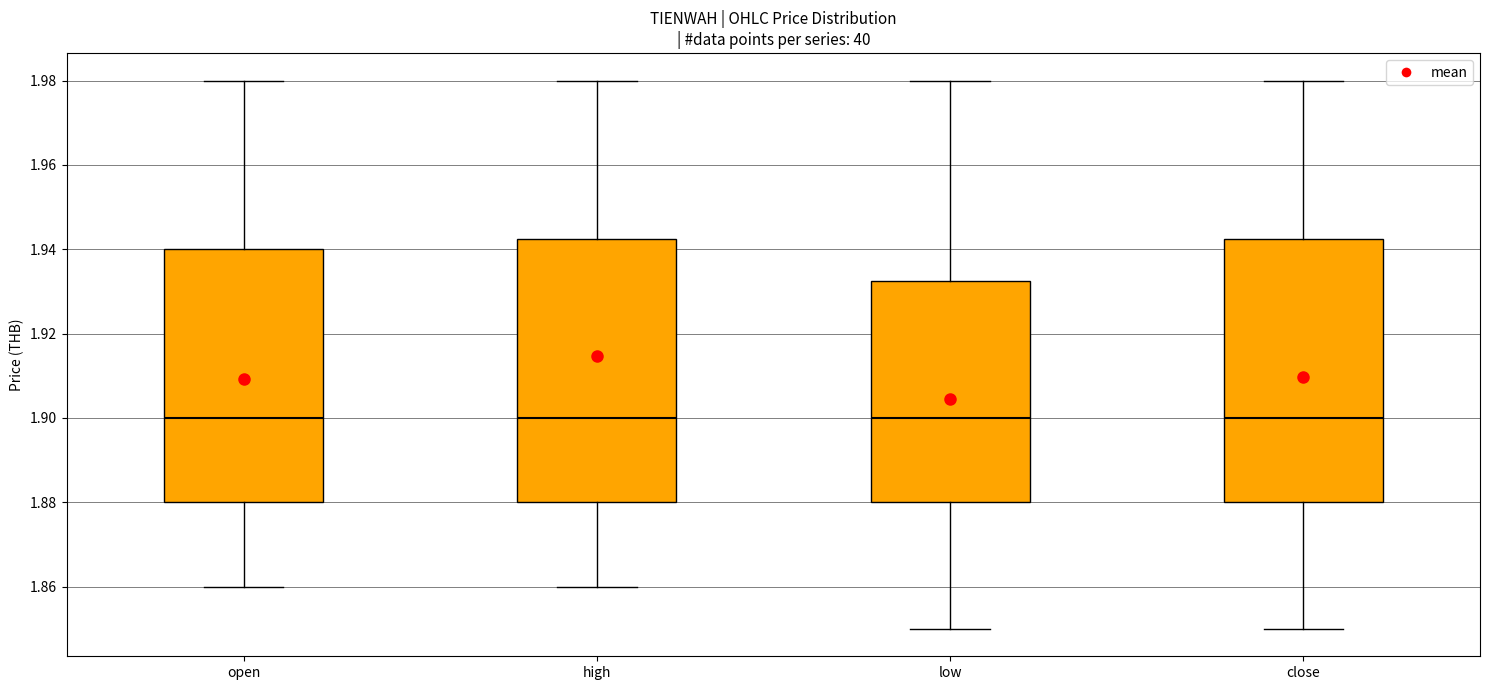

Where is the upper edge of the box for high on the y-axis? The values are not printed on the chart, so give them approximately, as read against the axis.

1.942